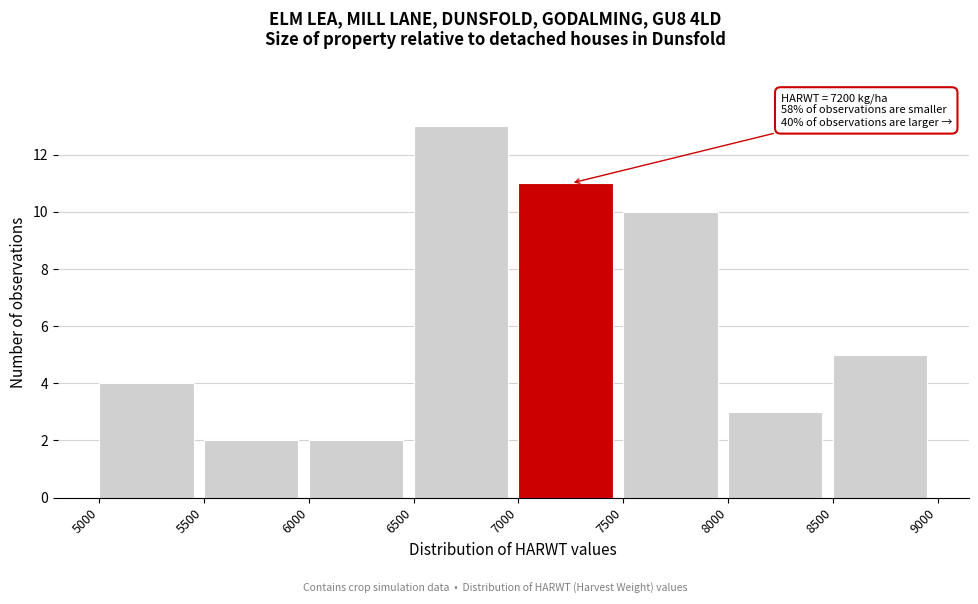

Over which range of the x-axis is the bar tallest?

6500 to 7000